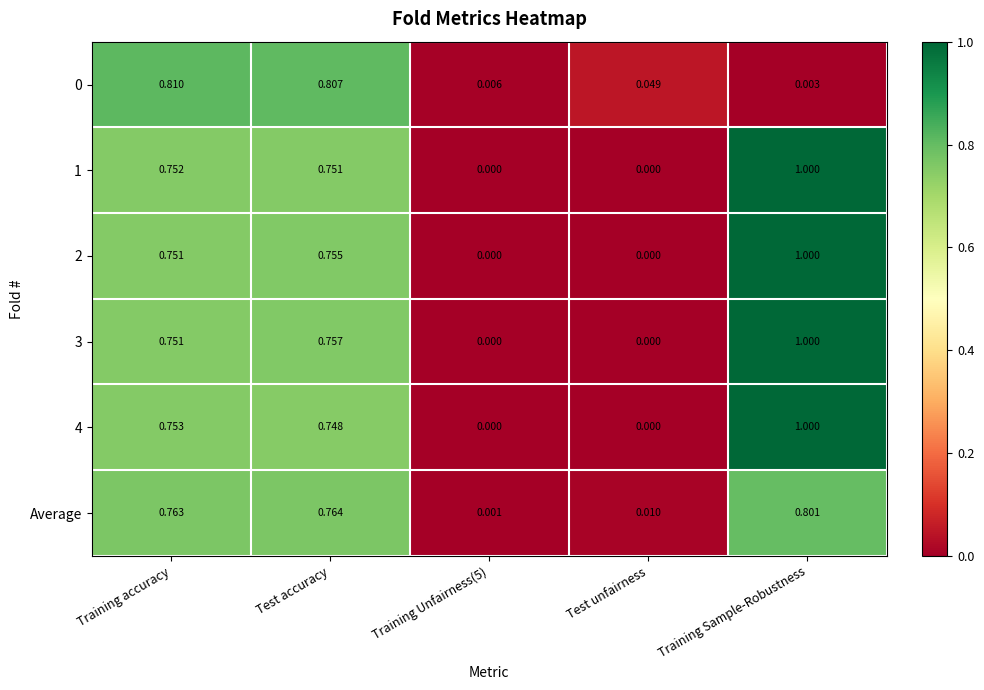

At which label does 1 reach its peak?

Training Sample-Robustness